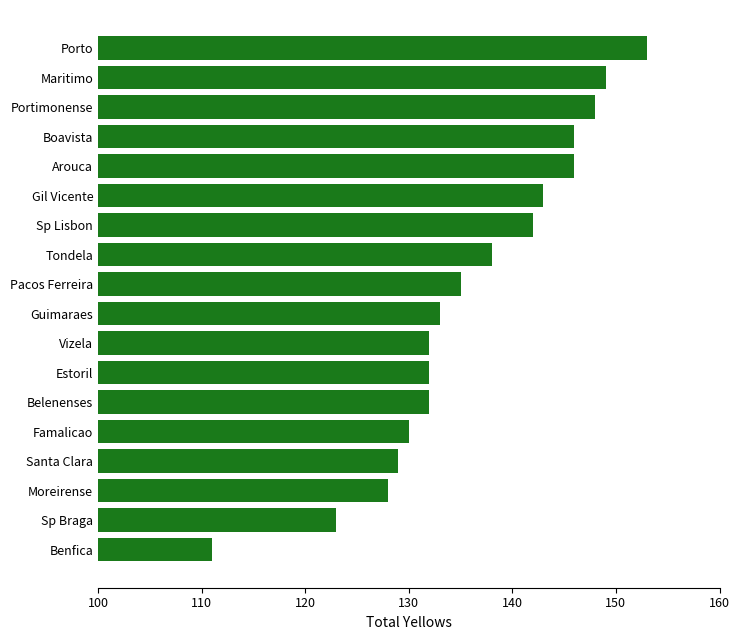

How many series are shown in this chart?

1